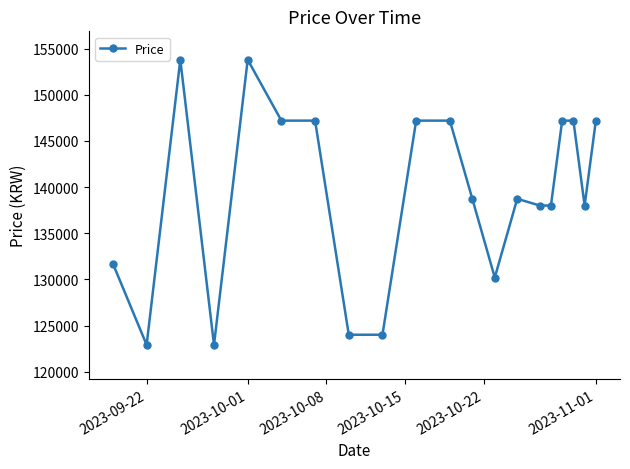

Reading left to right, list all the values displayed in this chart.

131700	122900	153800	122900	153800	147200	147200	124000	124000	147200	147200	138730	130200	138730	138000	138000	147200	147200	138000	147200